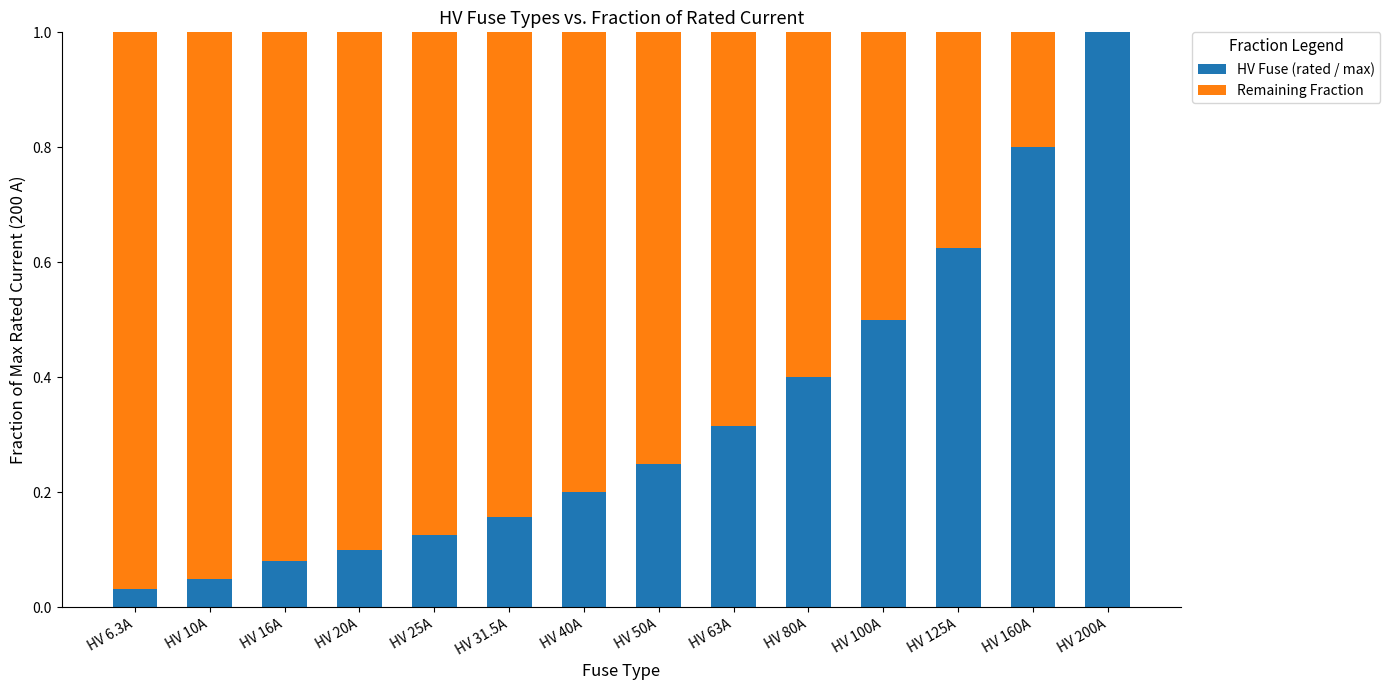

What is the sum of all HV Fuse (rated / max) values?

4.6